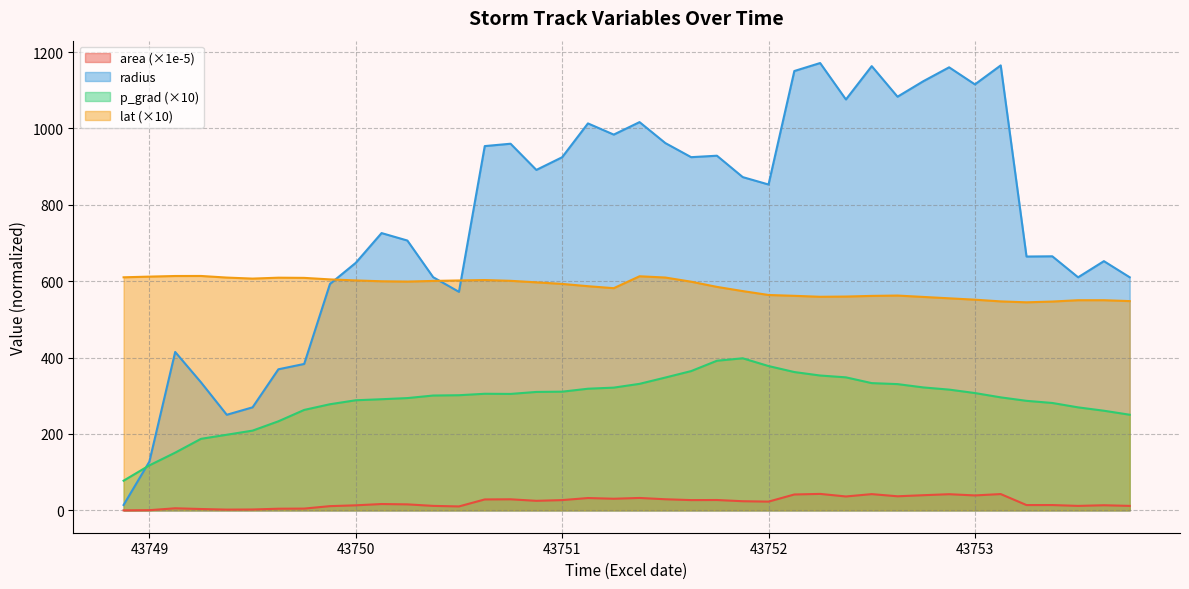

Which series has the largest range (max minus min)?

radius